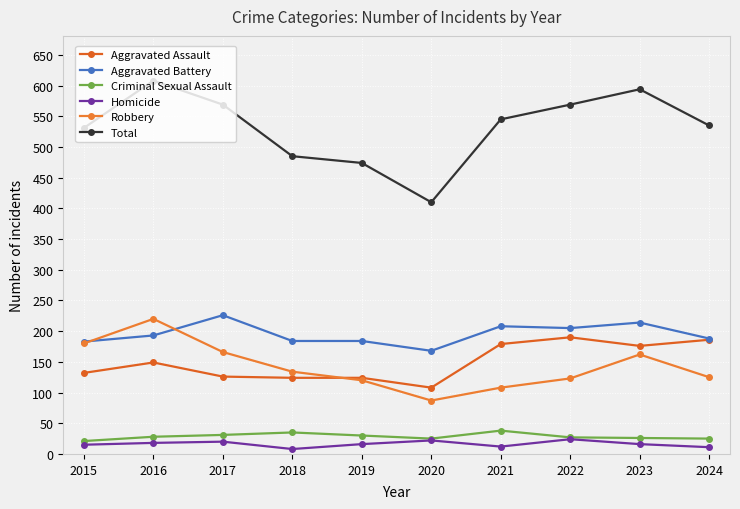

Where is the first local minimum for Total?

2020